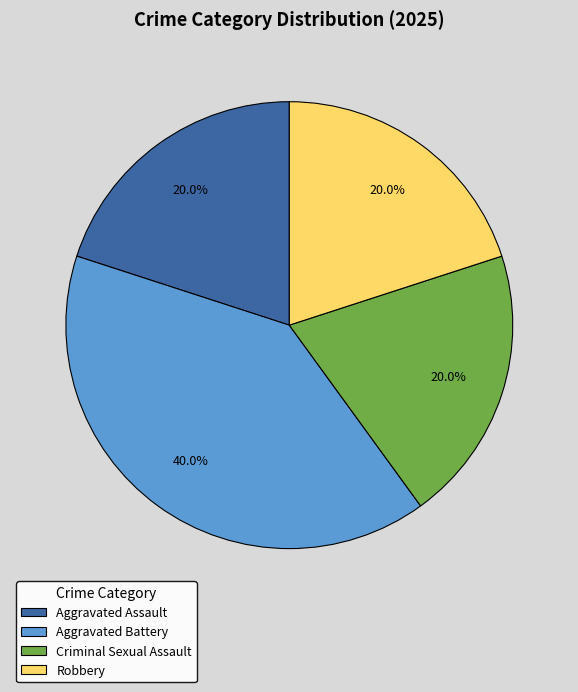

How many slices are in this pie chart?

4